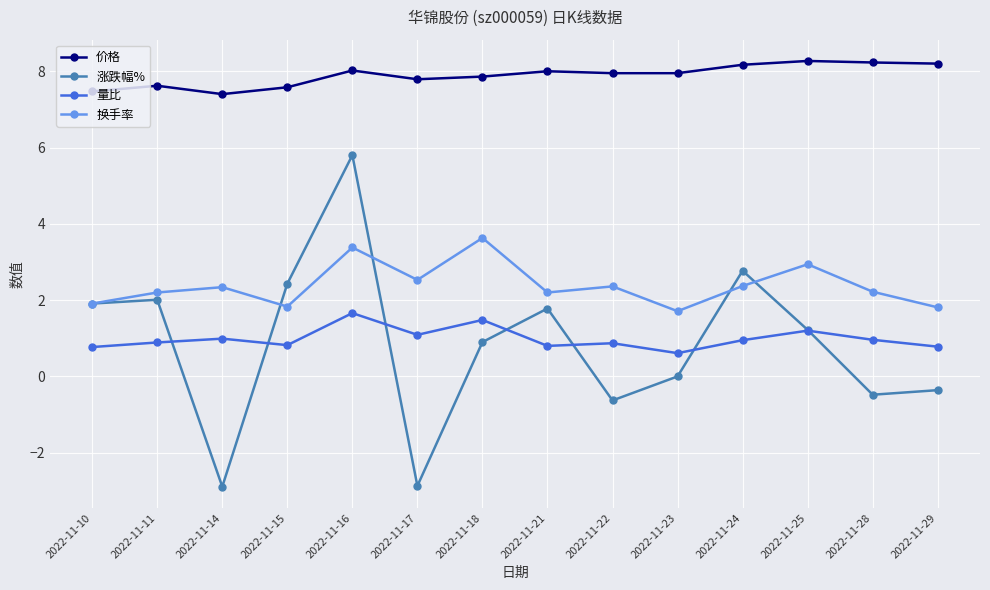

What is the sum of all 量比 values?

13.9